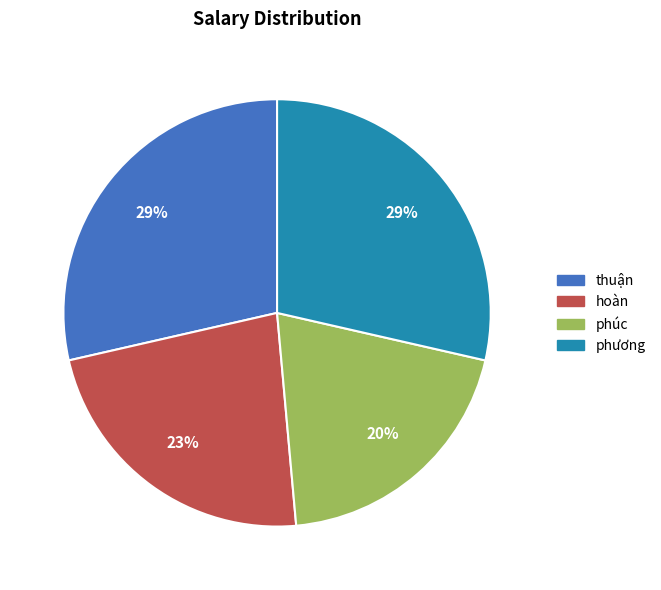

The phương slice represents 20% of the pie. True or false?

False